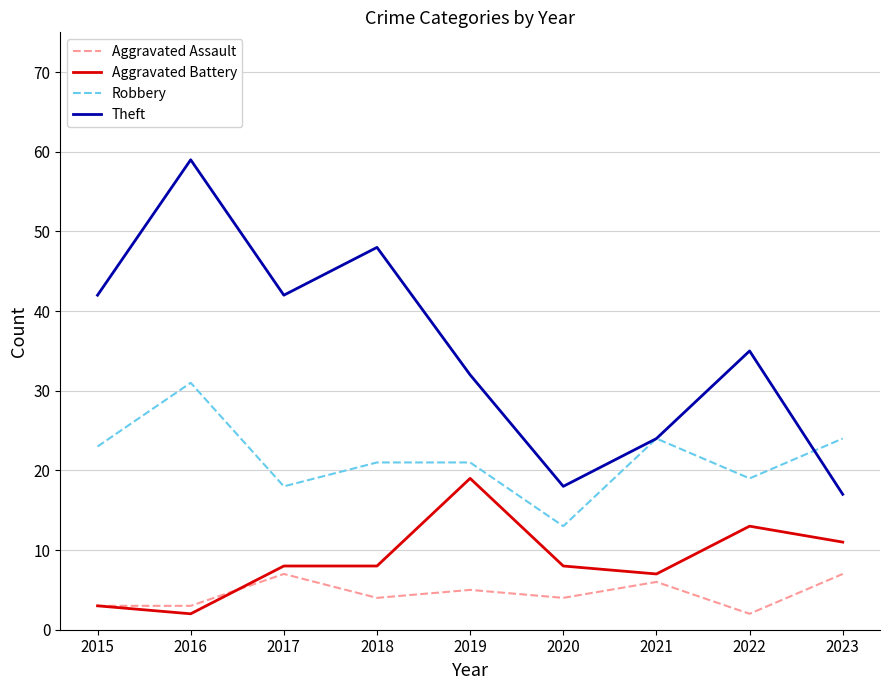

True or false: Aggravated Assault and Robbery cross at least once.

False